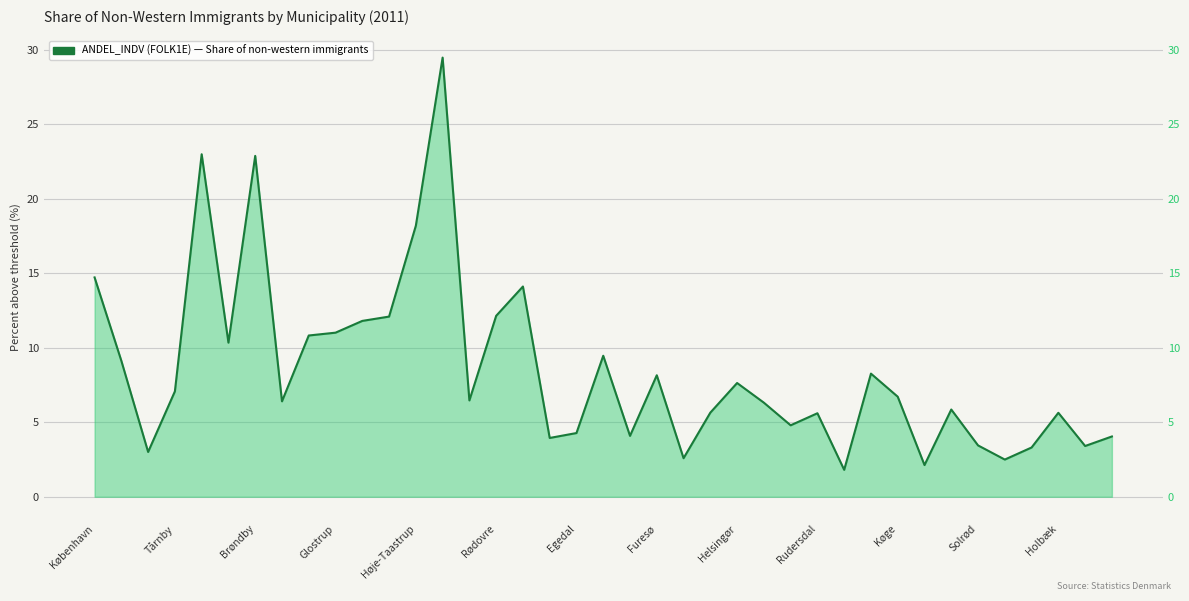

Between 16 and 20, which is larger?

16